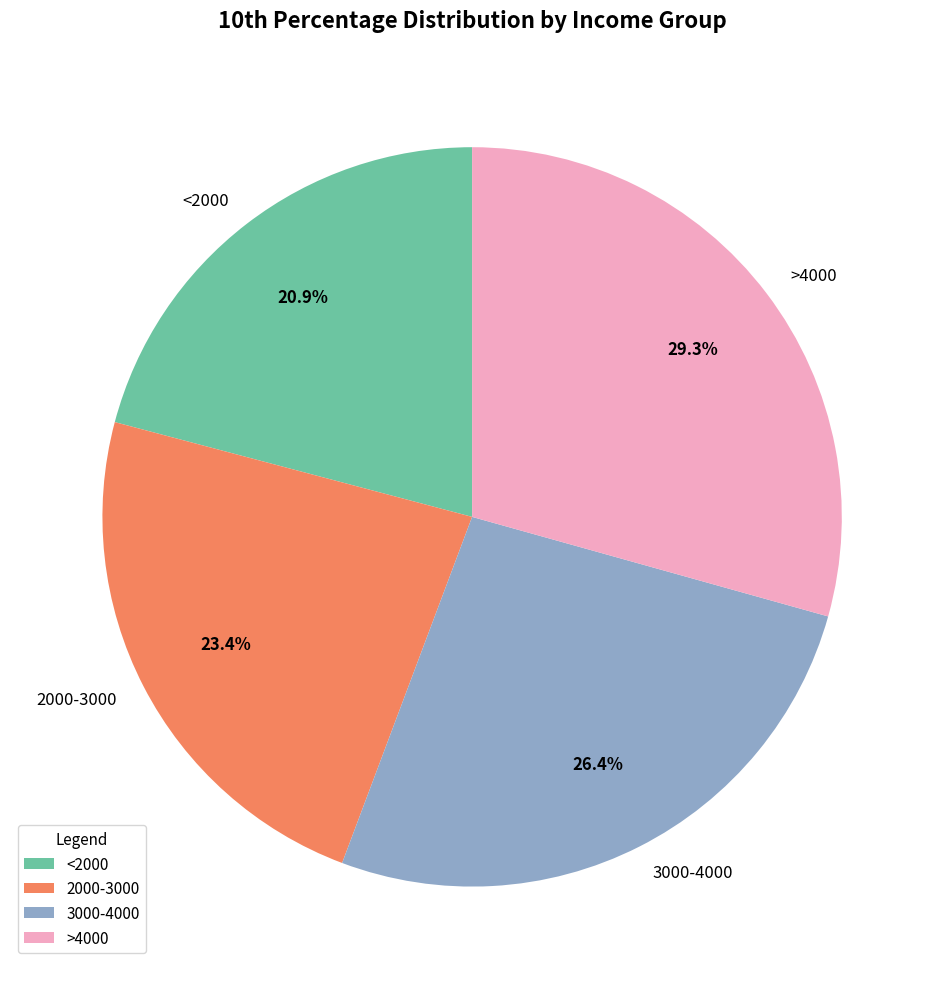

Which slice is the smallest?

<2000